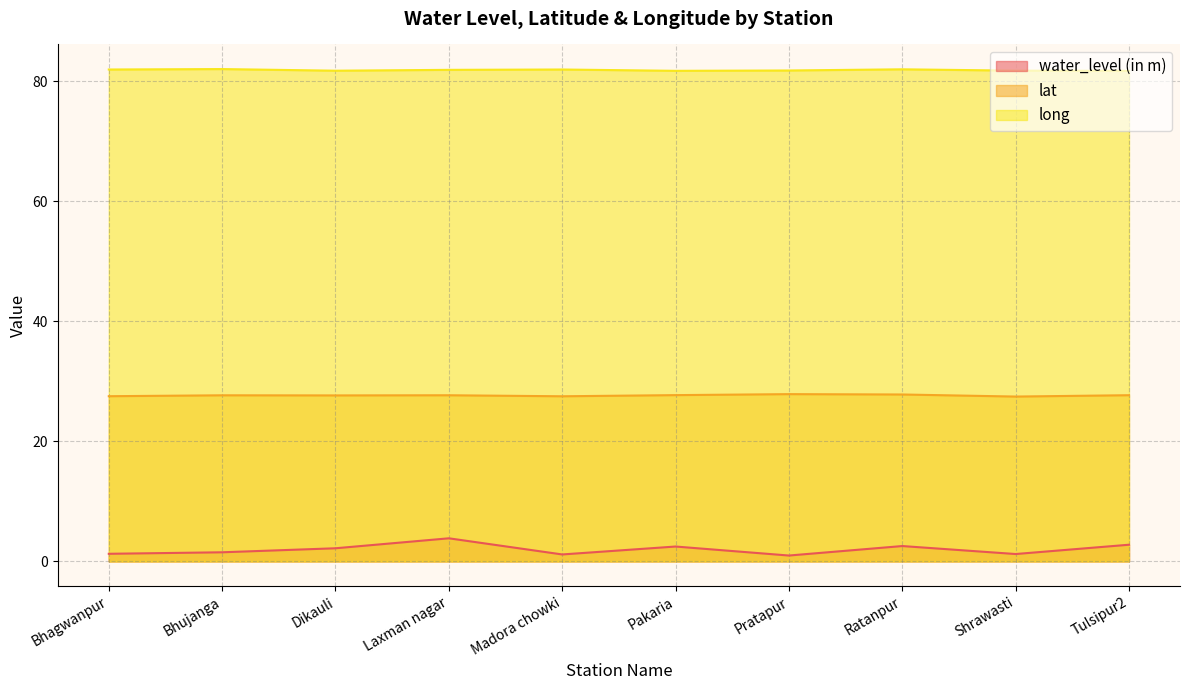

What is the total value across all series at Pratapur?

110.6